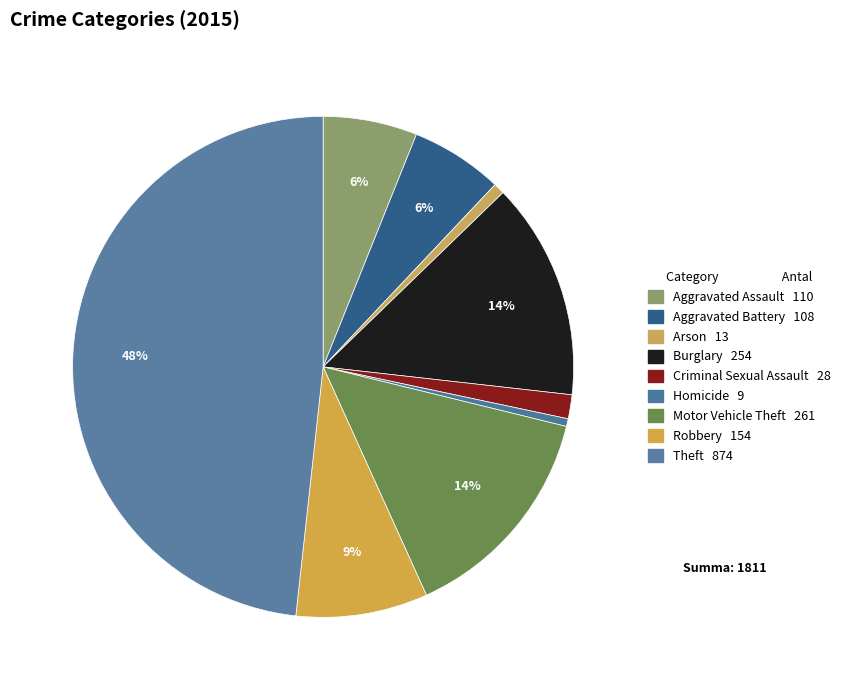

True or false: Theft accounts for 56% of the total.

False